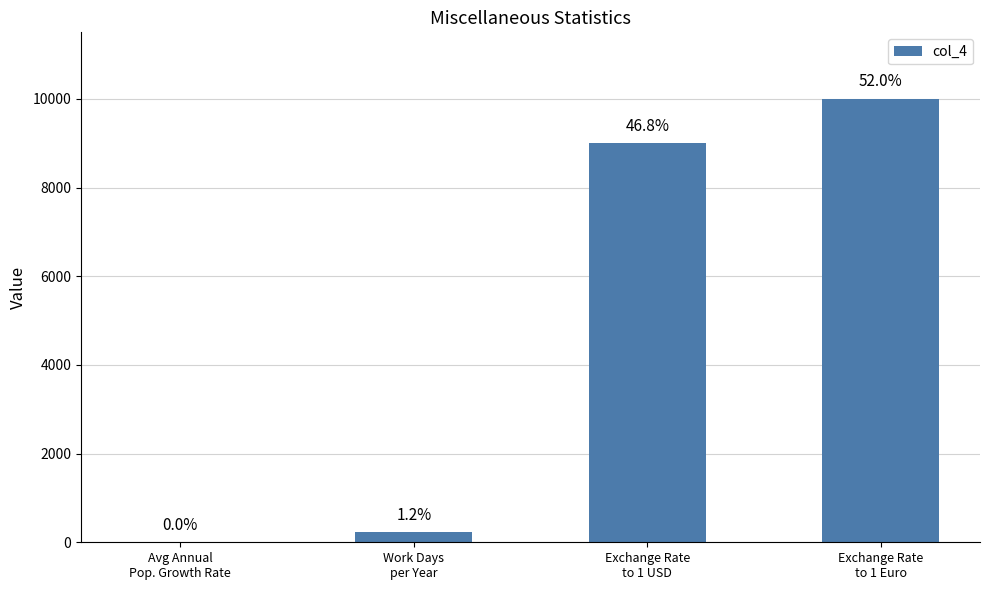

Rank the categories by value from highest to lowest.

Exchange Rate
to 1 Euro, Exchange Rate
to 1 USD, Work Days
per Year, Avg Annual
Pop. Growth Rate